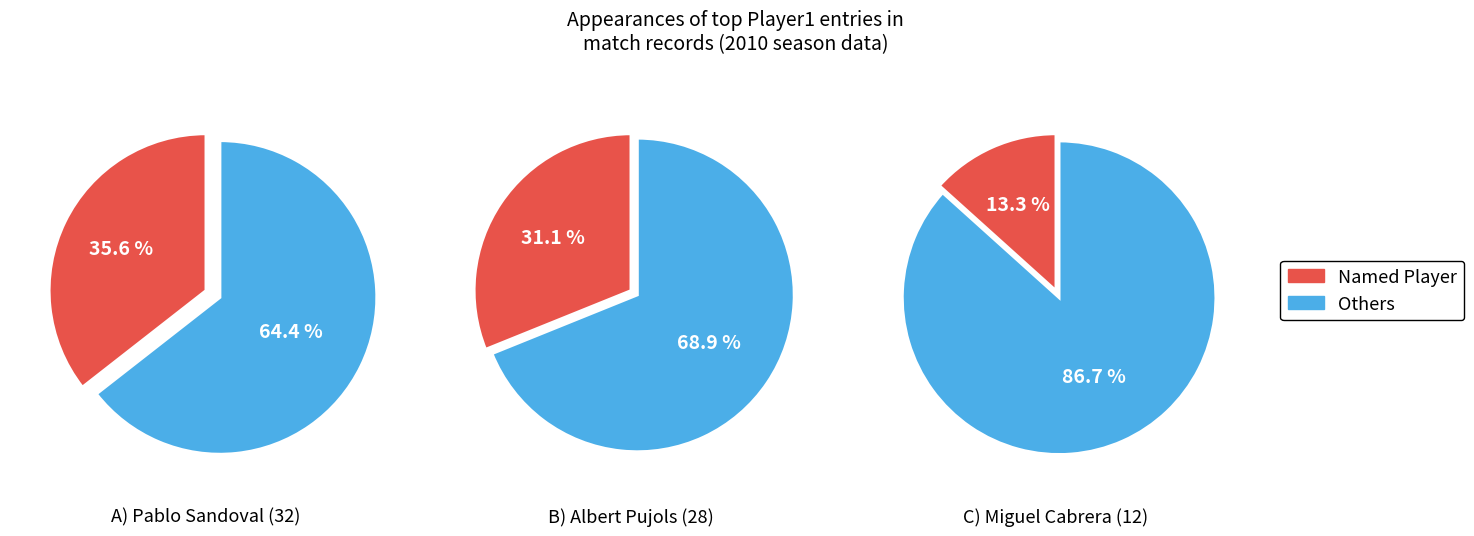

Does any single category account for the majority?

No